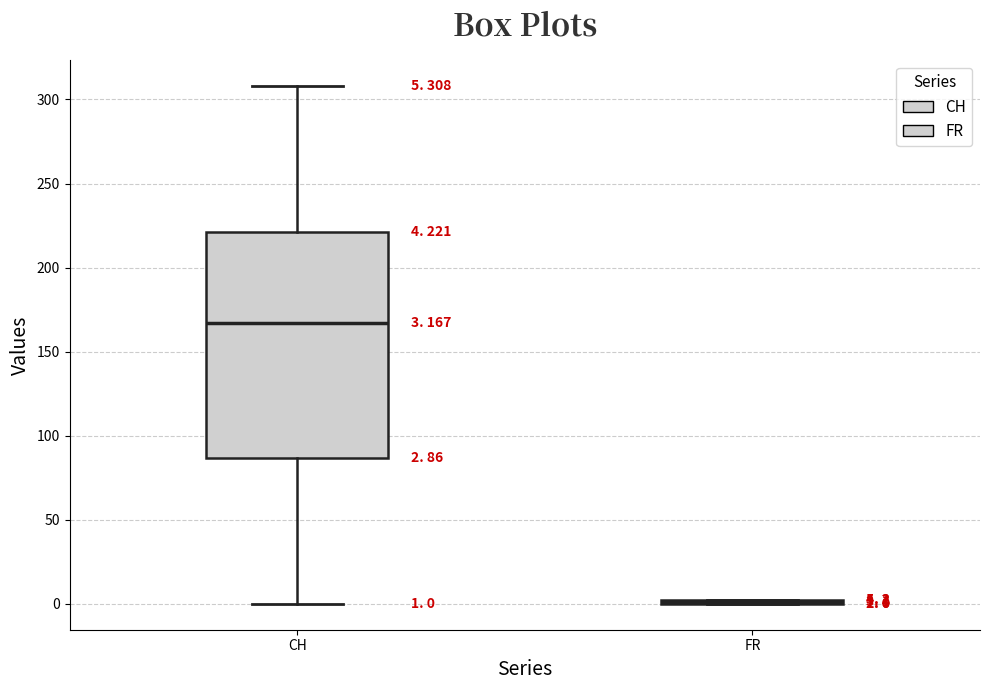

Comparing the boxes themselves (not the whiskers), which one is the tallest?

CH